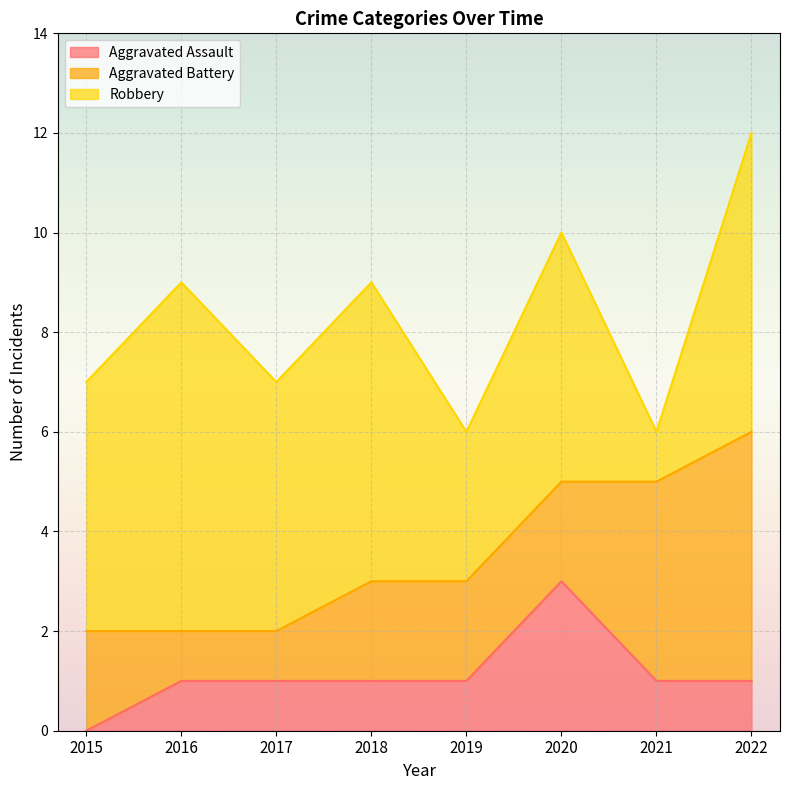

How many lines are shown in the chart?

3